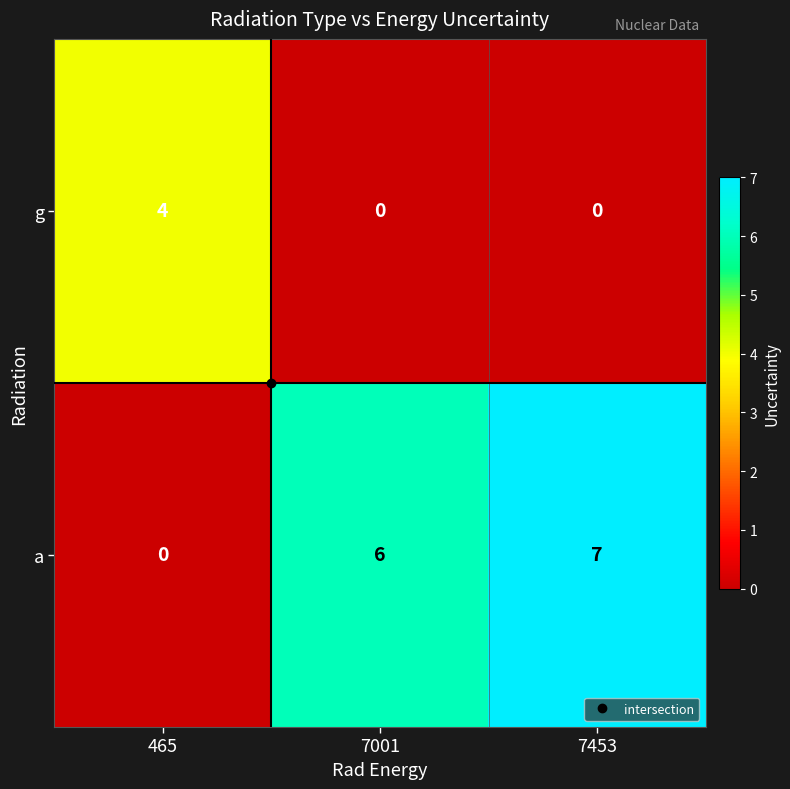

True or false: g has a value of 4 at 465.

True